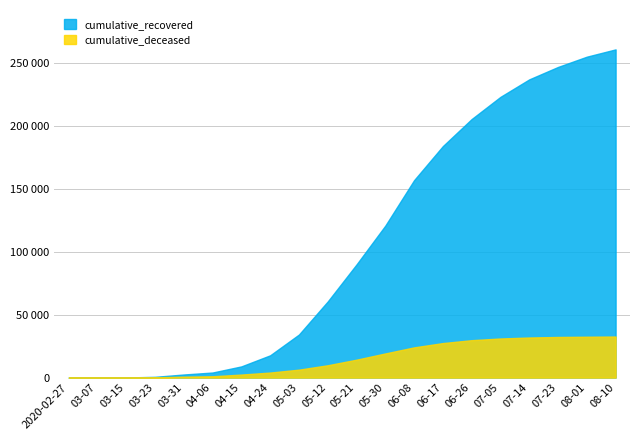

What are all the series names shown in the legend?

cumulative_recovered, cumulative_deceased